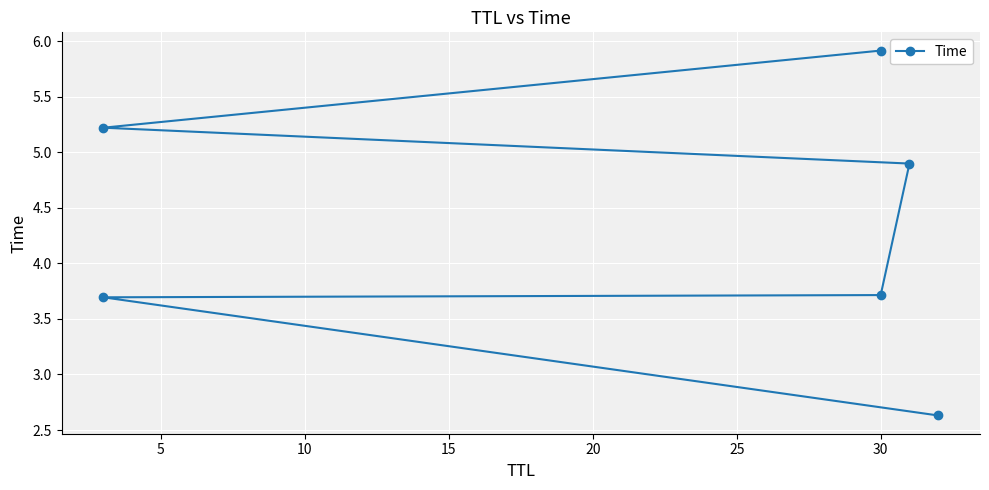

Between 20 and 25, which is larger?

25